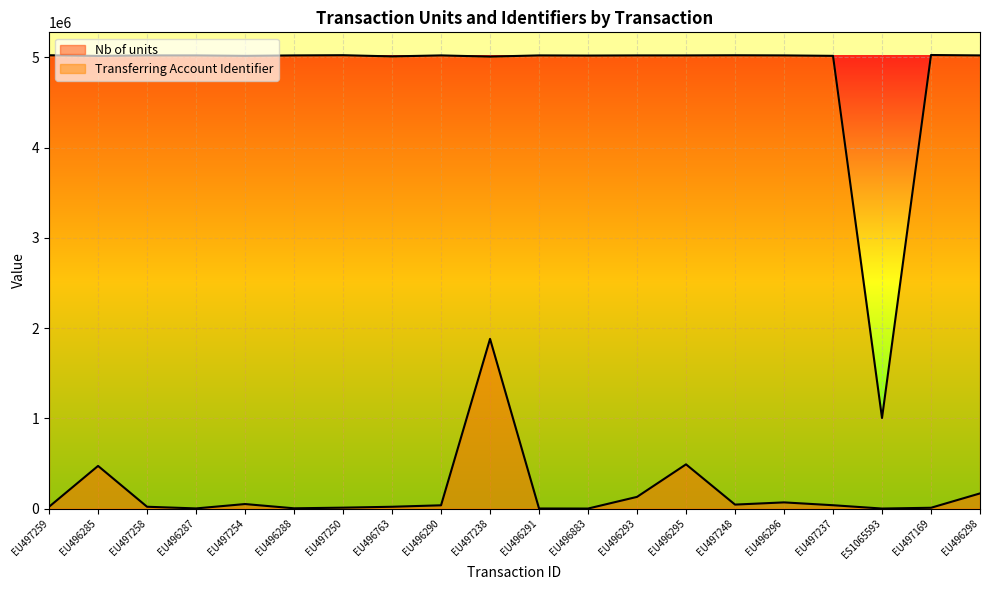

What is the difference between the second highest and second lowest values in the Transferring Account Identifier series?

15657